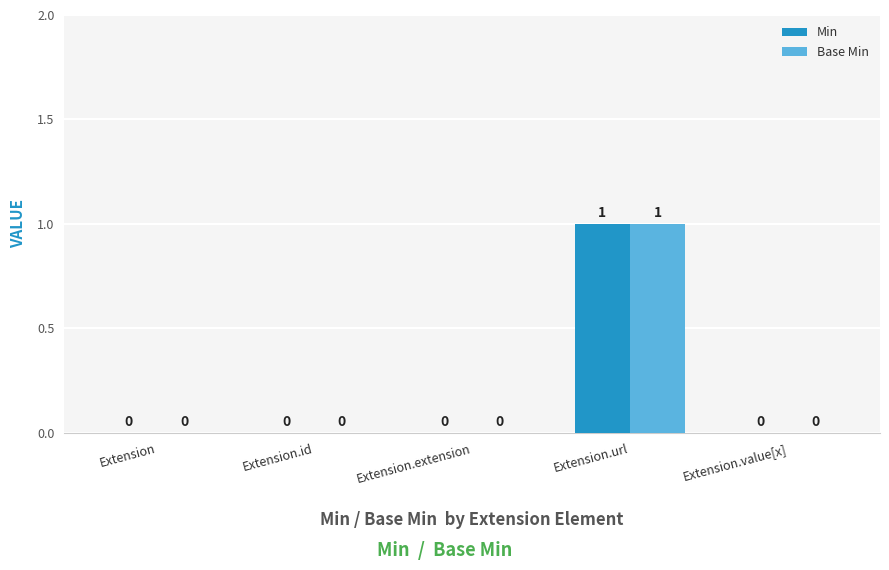

At which category is the sum across all series the highest?

Extension.url